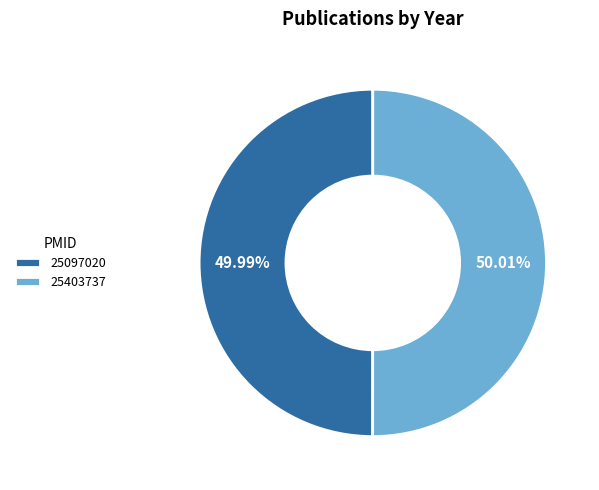

Is there any slice that represents more than half of the pie?

Yes